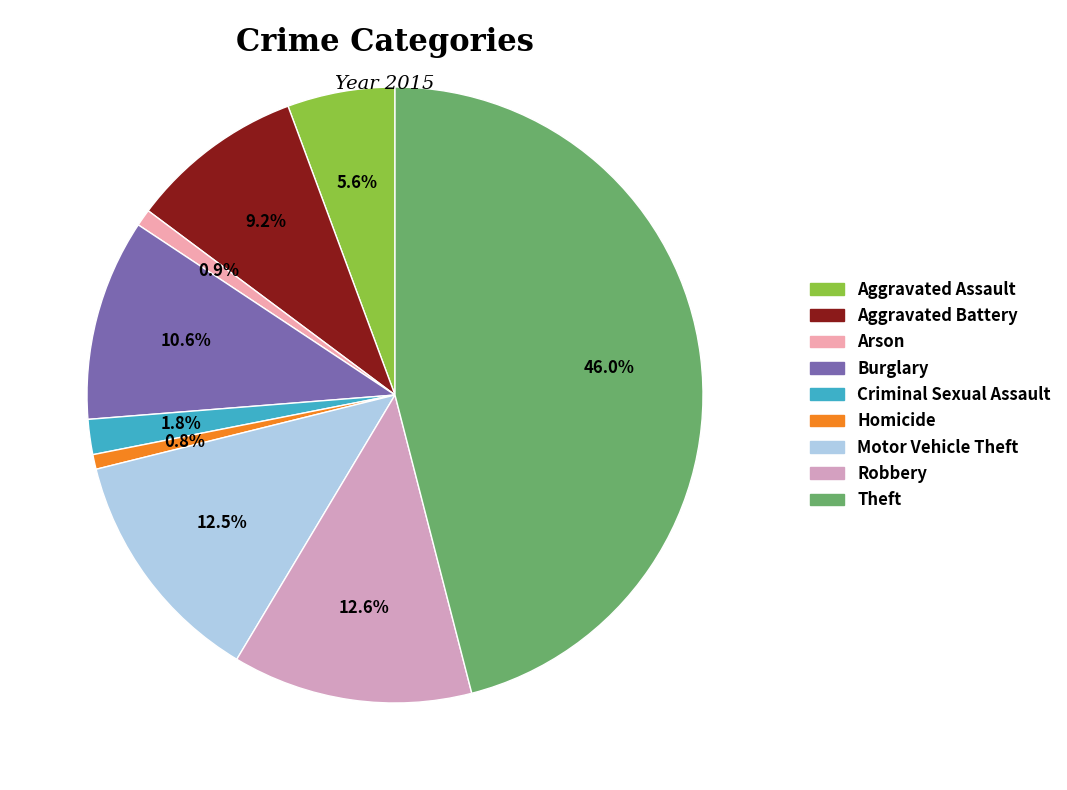

Which slice is the smallest?

Homicide